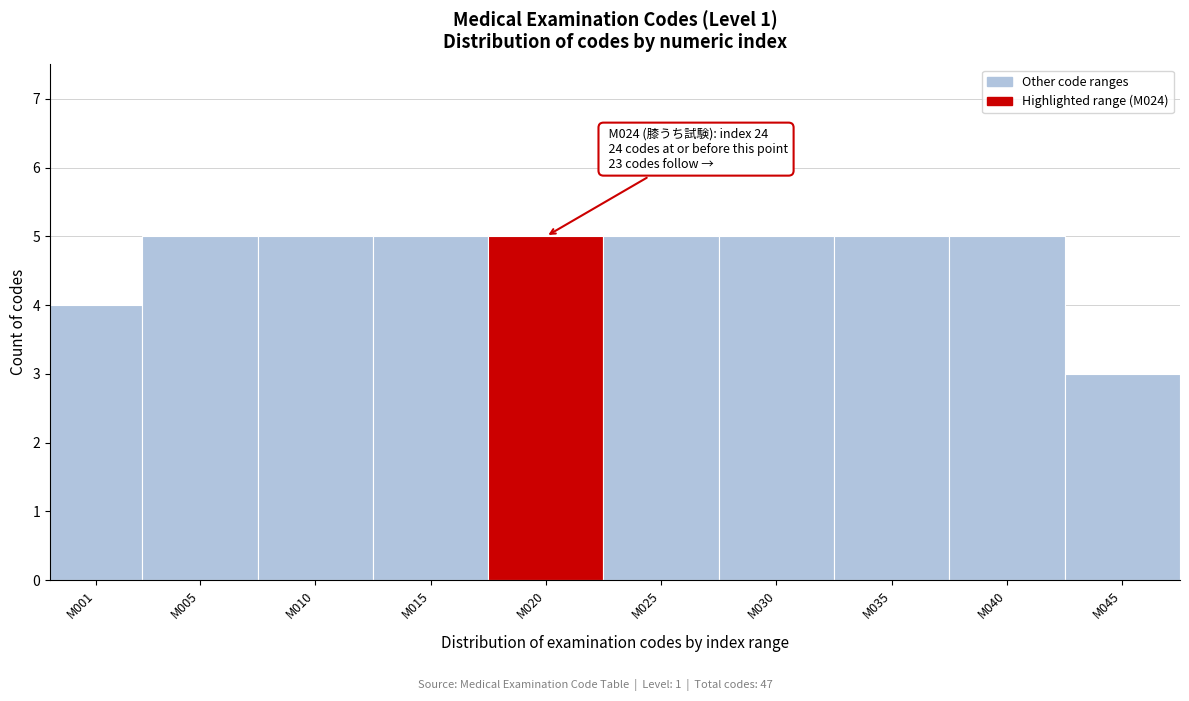

Reading left to right, extract all data points from this chart.

4	5	5	5	5	5	5	5	5	3